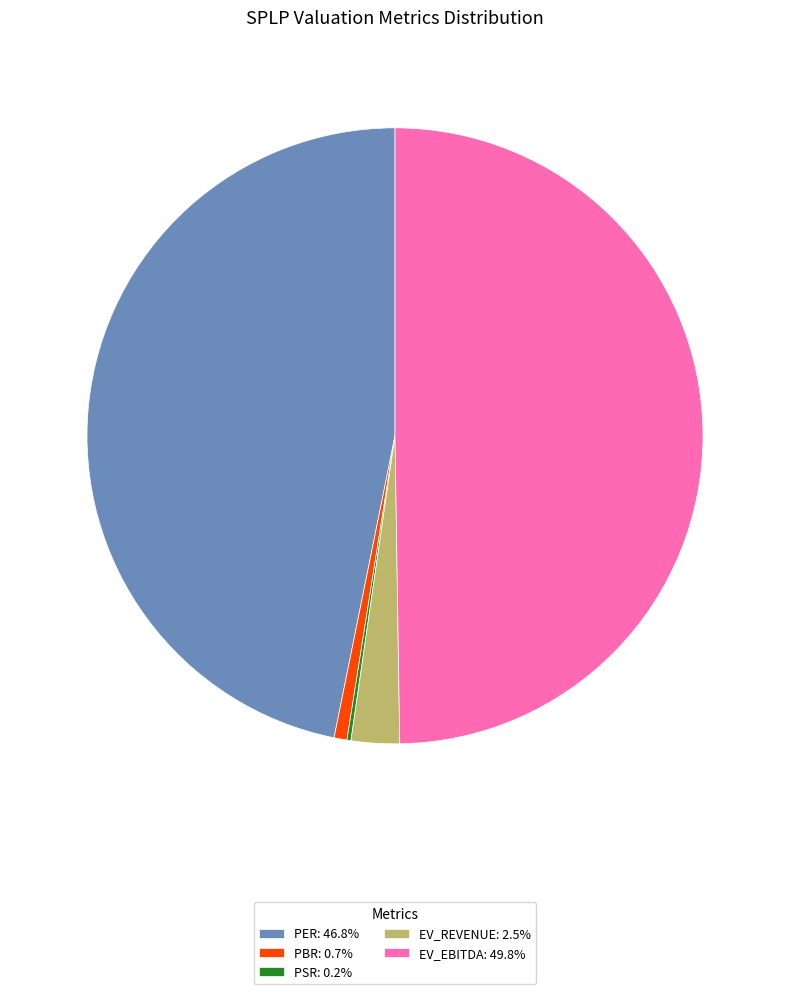

Does PER: 46.8% represent more than half of the total?

No